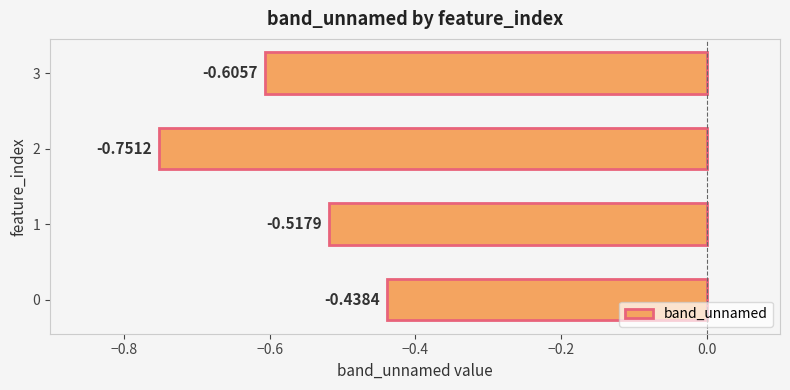

Rank the categories by value from highest to lowest.

0, 1, 3, 2